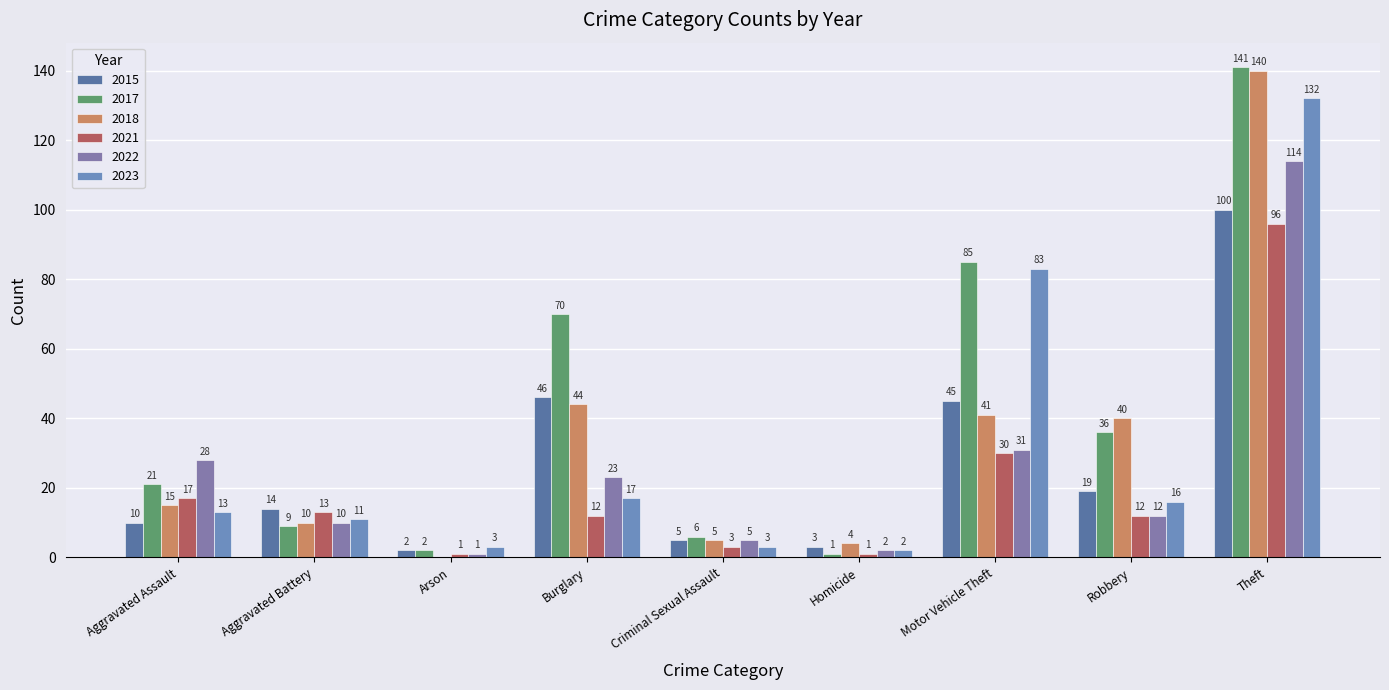

List the series in order of their peak value, highest first.

2017, 2018, 2023, 2022, 2015, 2021